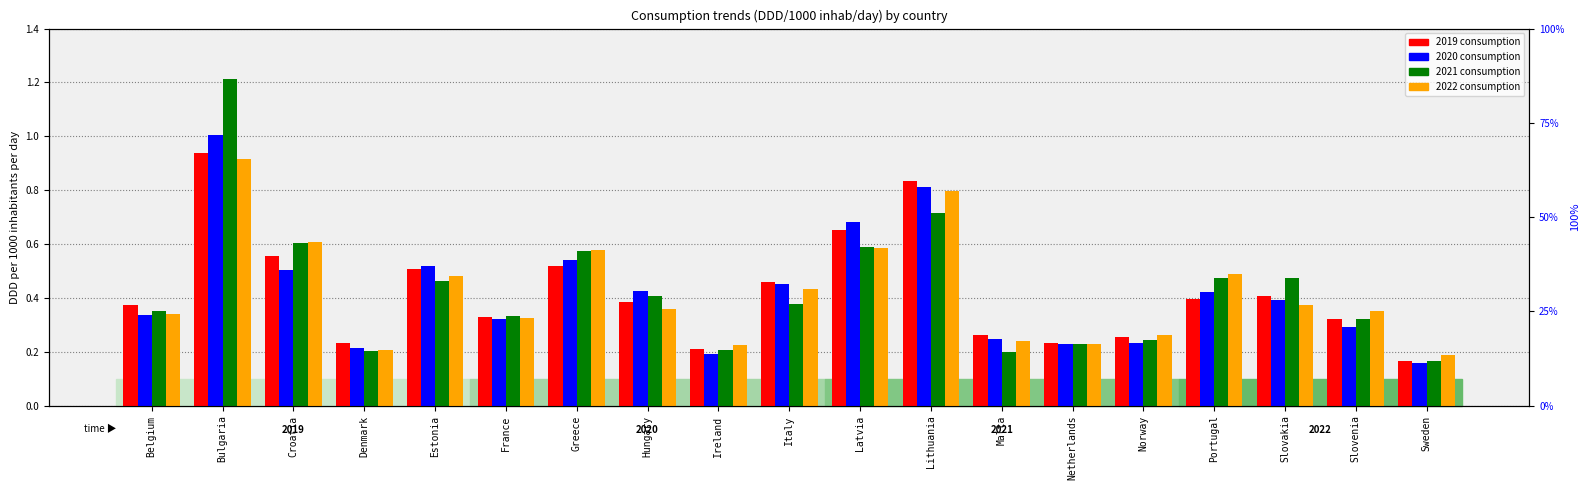

Reading left to right, extract all data points from this chart.

2019: Belgium=0.4	Bulgaria=0.9	Croatia=0.6	Denmark=0.2	Estonia=0.5	France=0.3	Greece=0.5	Hungary=0.4	Ireland=0.2	Italy=0.5	Latvia=0.7	Lithuania=0.8	Malta=0.3	Netherlands=0.2	Norway=0.3	Portugal=0.4	Slovakia=0.4	Slovenia=0.3	Sweden=0.2
2020: Belgium=0.3	Bulgaria=1.0	Croatia=0.5	Denmark=0.2	Estonia=0.5	France=0.3	Greece=0.5	Hungary=0.4	Ireland=0.2	Italy=0.5	Latvia=0.7	Lithuania=0.8	Malta=0.2	Netherlands=0.2	Norway=0.2	Portugal=0.4	Slovakia=0.4	Slovenia=0.3	Sweden=0.2
2021: Belgium=0.3	Bulgaria=1.2	Croatia=0.6	Denmark=0.2	Estonia=0.5	France=0.3	Greece=0.6	Hungary=0.4	Ireland=0.2	Italy=0.4	Latvia=0.6	Lithuania=0.7	Malta=0.2	Netherlands=0.2	Norway=0.2	Portugal=0.5	Slovakia=0.5	Slovenia=0.3	Sweden=0.2
2022: Belgium=0.3	Bulgaria=0.9	Croatia=0.6	Denmark=0.2	Estonia=0.5	France=0.3	Greece=0.6	Hungary=0.4	Ireland=0.2	Italy=0.4	Latvia=0.6	Lithuania=0.8	Malta=0.2	Netherlands=0.2	Norway=0.3	Portugal=0.5	Slovakia=0.4	Slovenia=0.4	Sweden=0.2